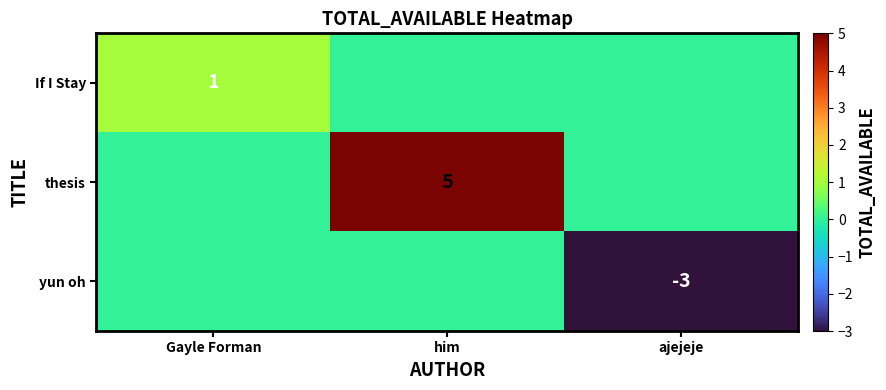

The yun oh series shows -3 at ajejeje. True or false?

True